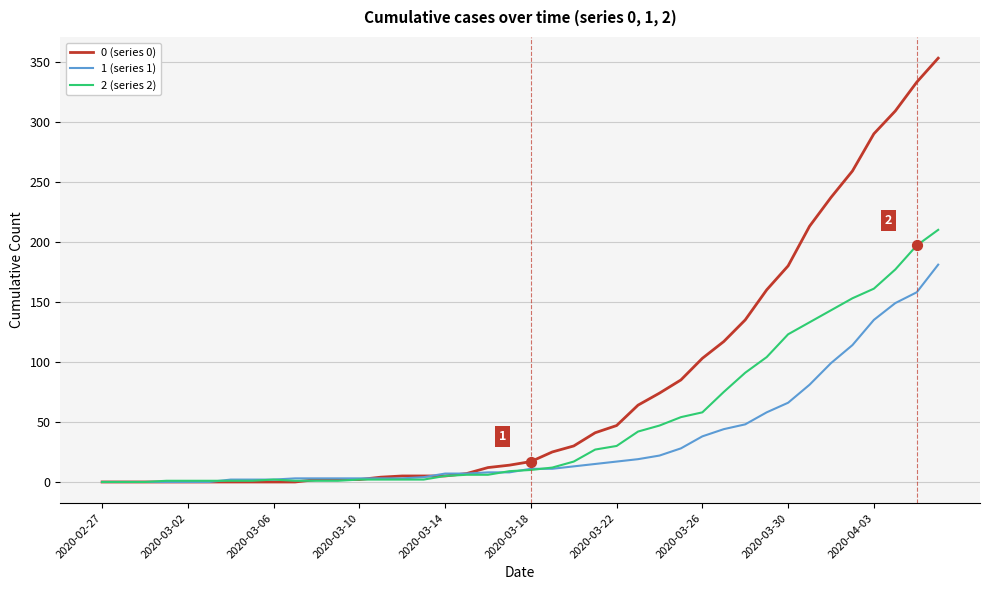

Which series has the widest spread of values?

0 (series 0)